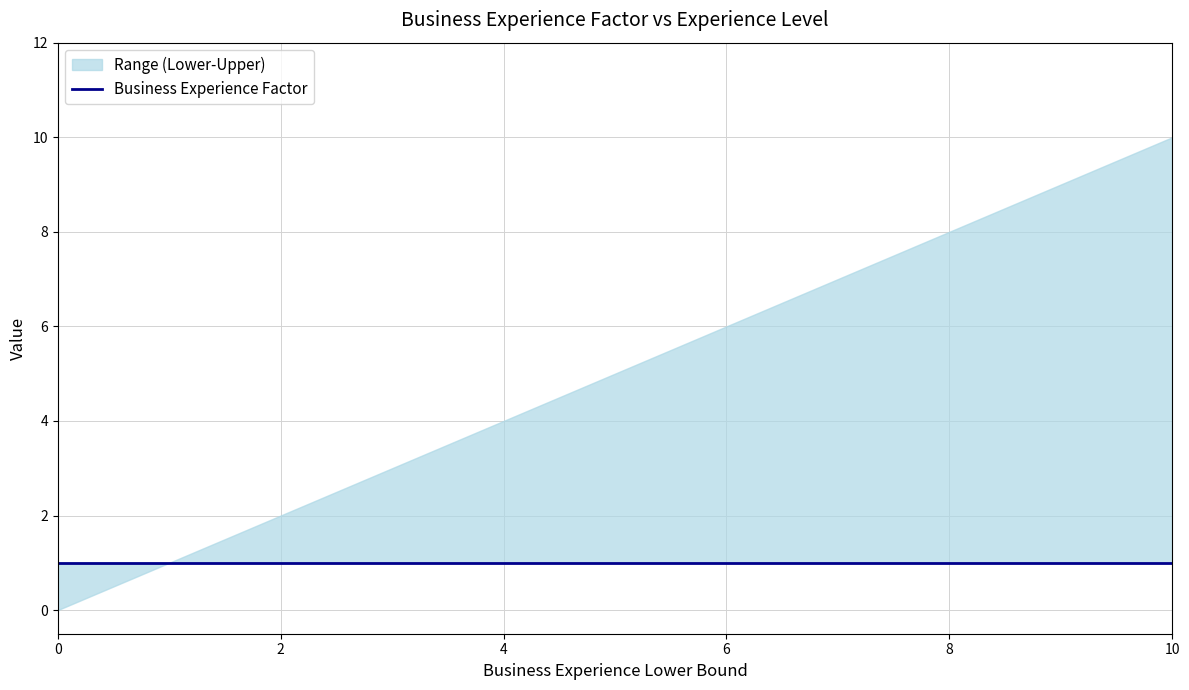

Reading left to right, extract all data points from this chart.

Business Experience Factor: 0=1	1=1	2=1	3=1	4=1	5=1	6=1	7=1	8=1	9=1	10=1
Business Experience Upper Bound: 0=0	1=1	2=2	3=3	4=4	5=5	6=6	7=7	8=8	9=9	10=10